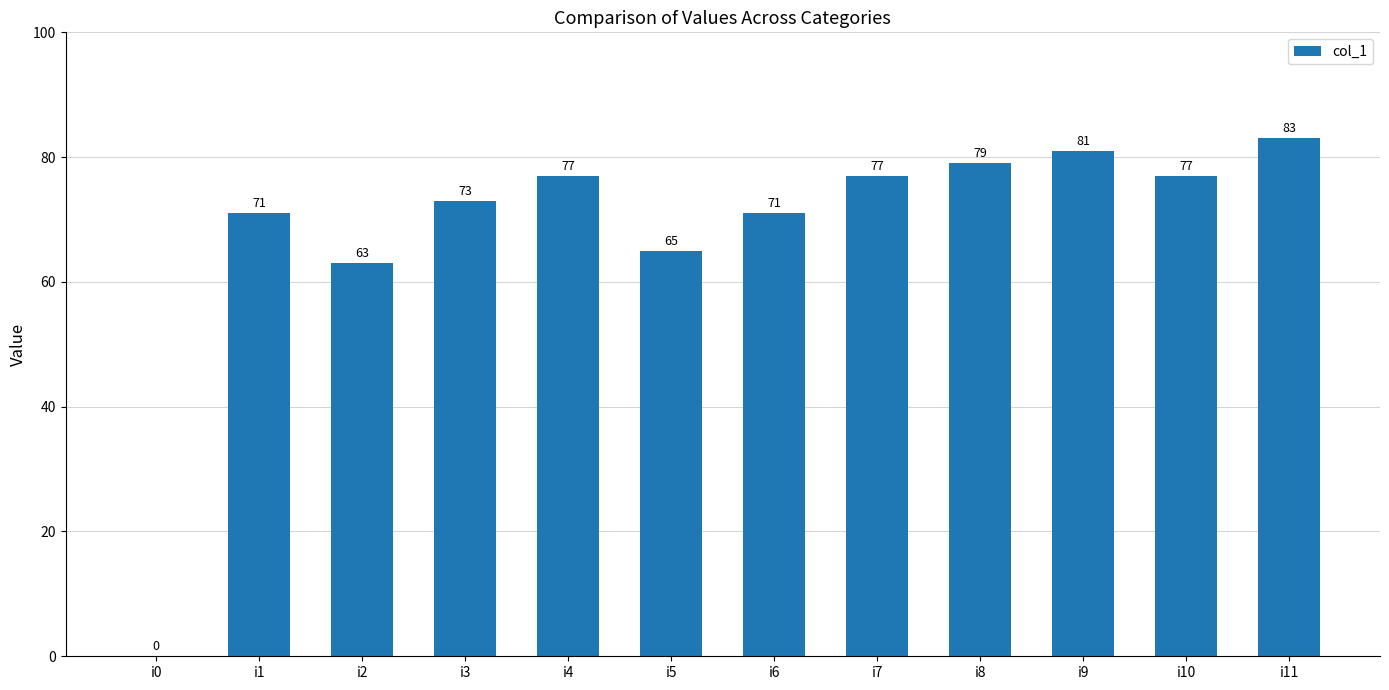

What is the sum of the values at i3 and i7?

150